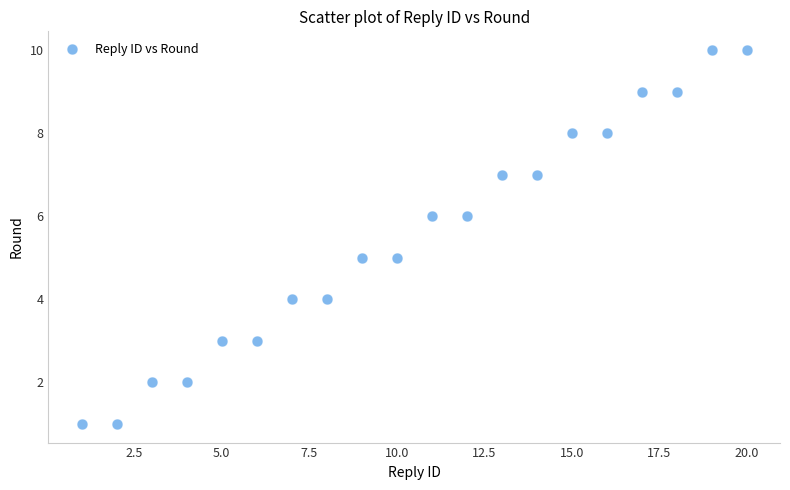

What is the range of X values (max minus min)?

19